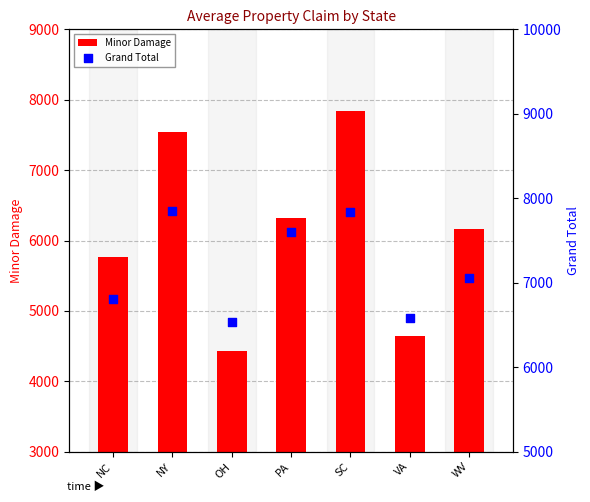

Which series reaches the maximum Y coordinate?

Grand Total